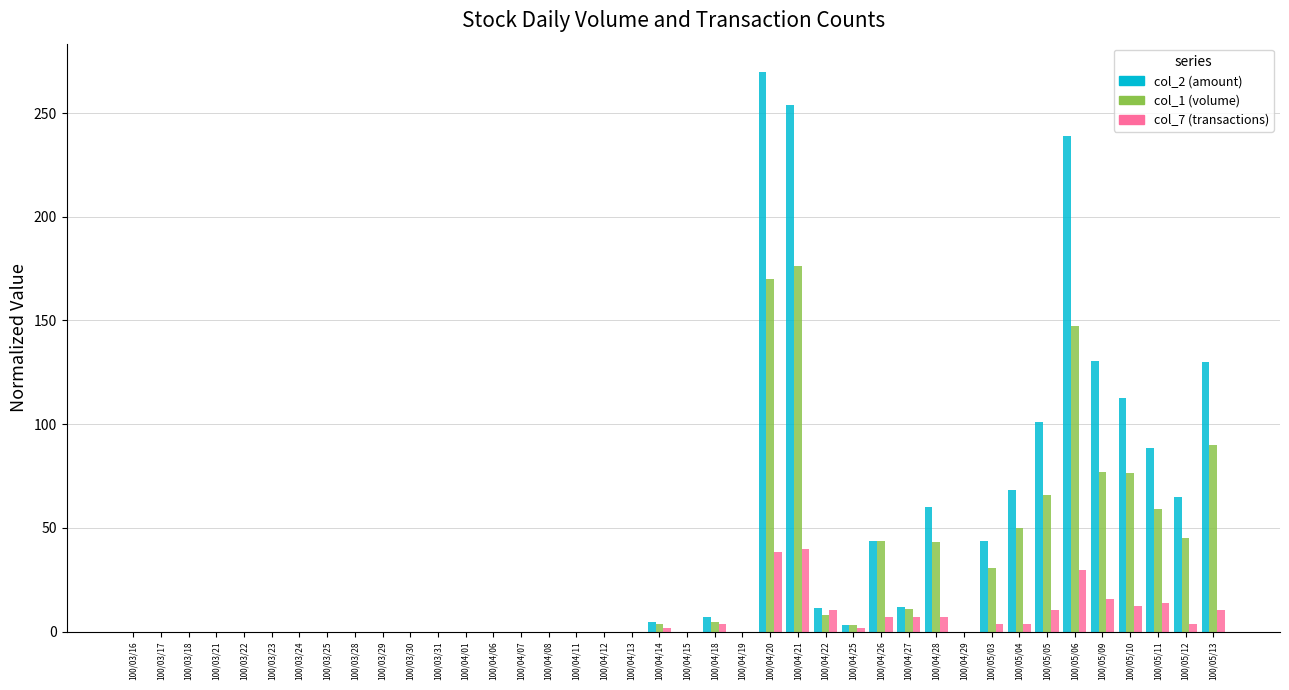

What is the greatest value displayed?

270.0